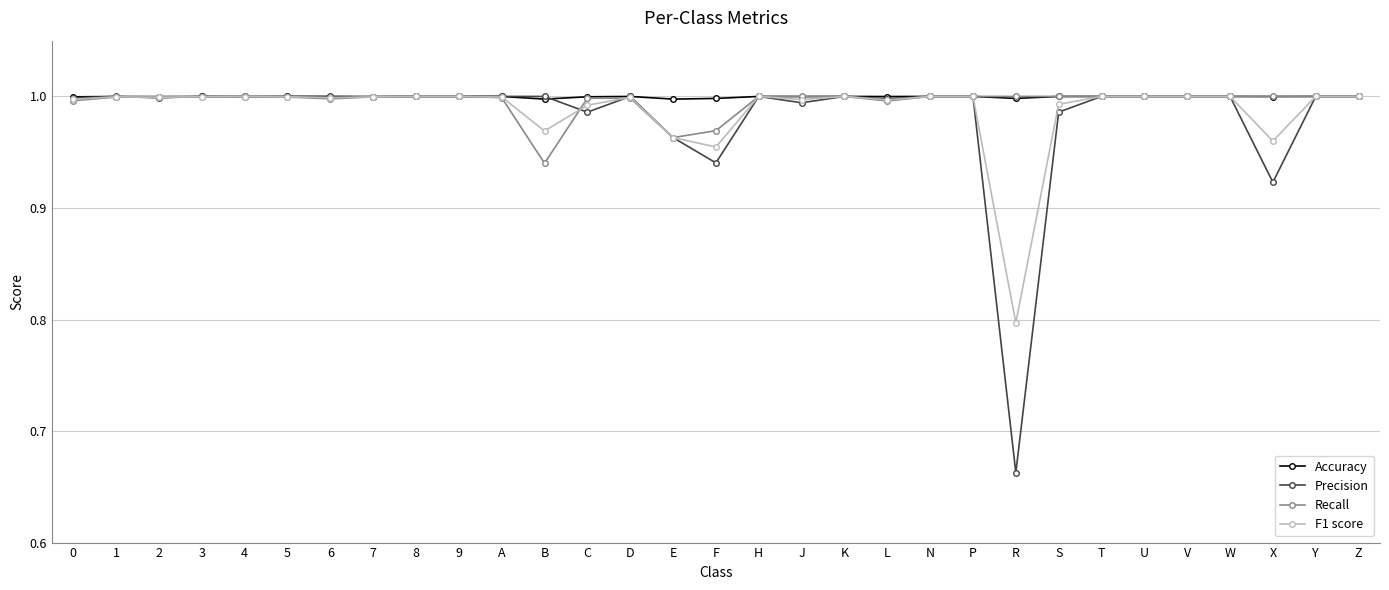

At which label is Recall closest to 0?

B